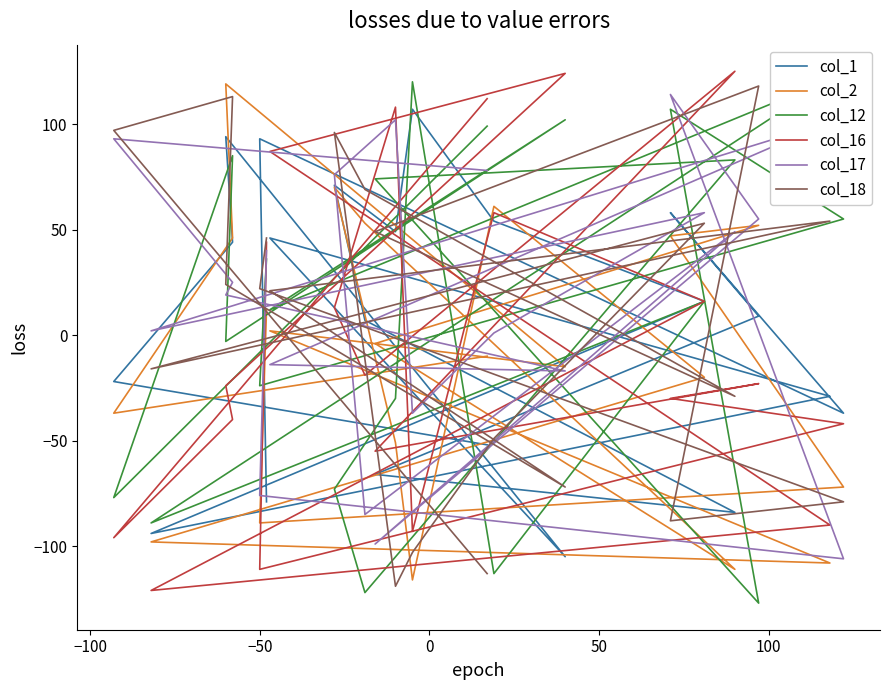

Is it true that col_2 equals -31 at 14?

False